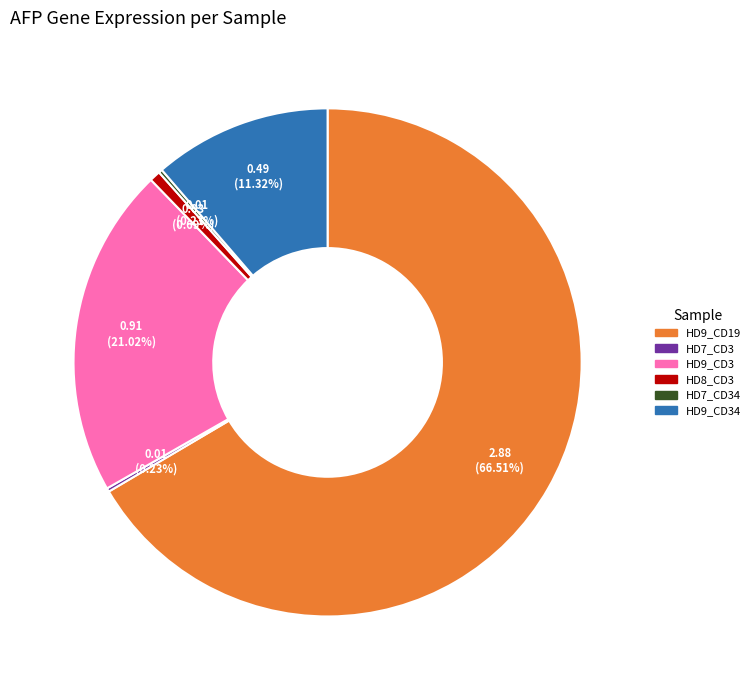

Is there any slice that represents more than half of the pie?

Yes